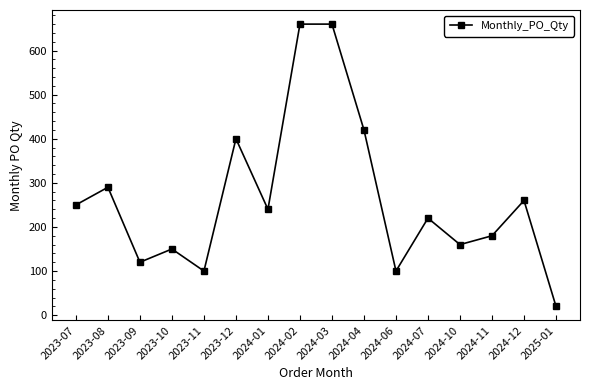

At which label is the value closest to 340?

2023-08